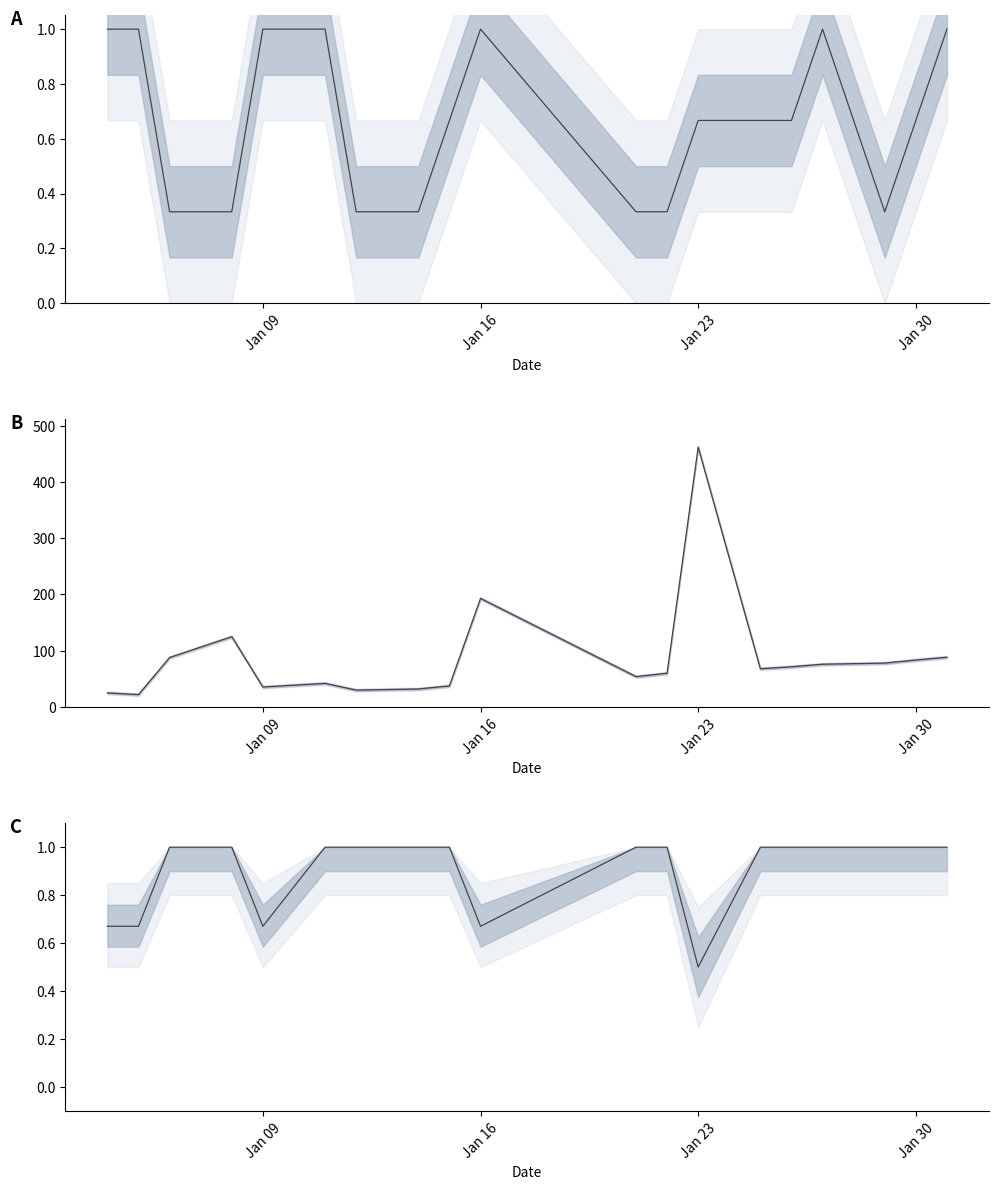

True or false: BO number avg has more than 2 points higher than both neighbors.

True